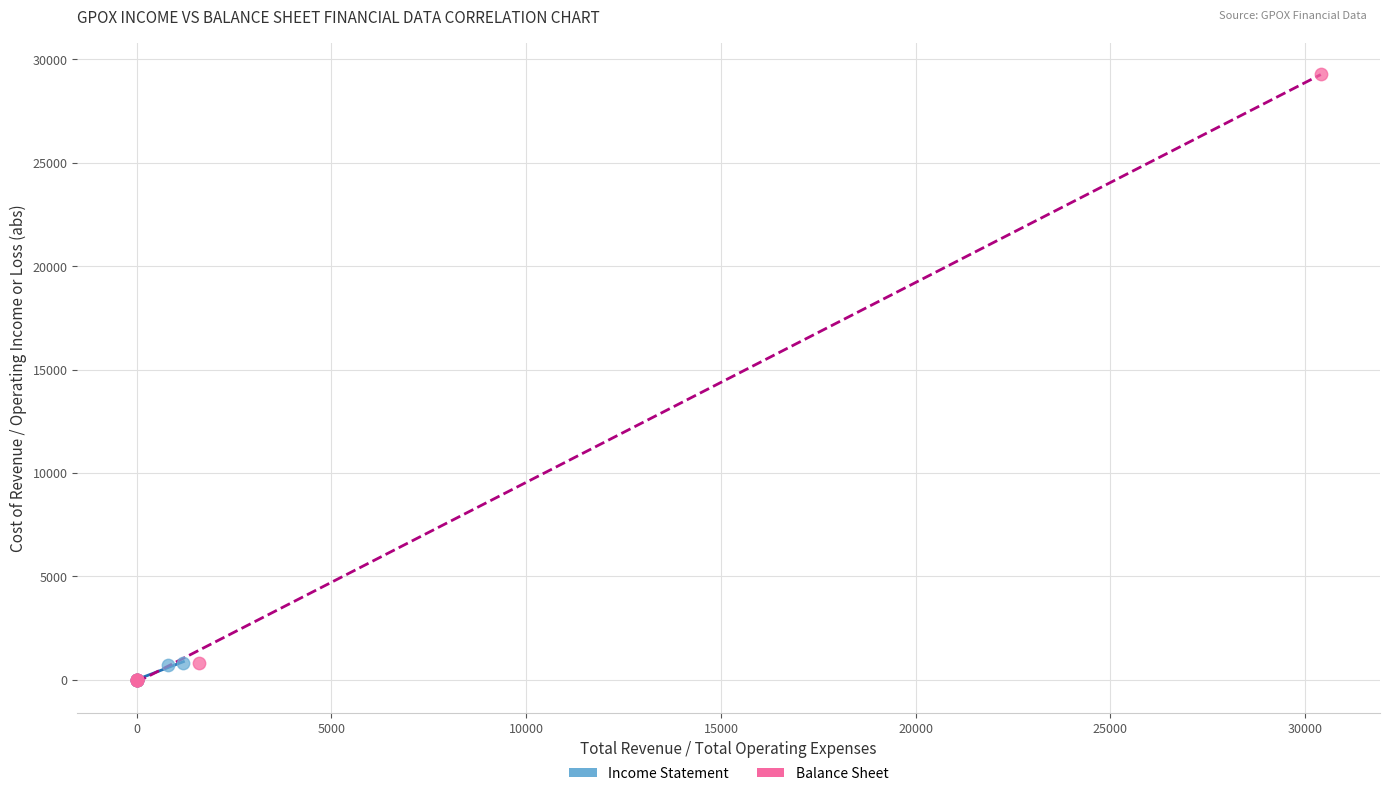

Which series contains the highest Y value?

Balance Sheet